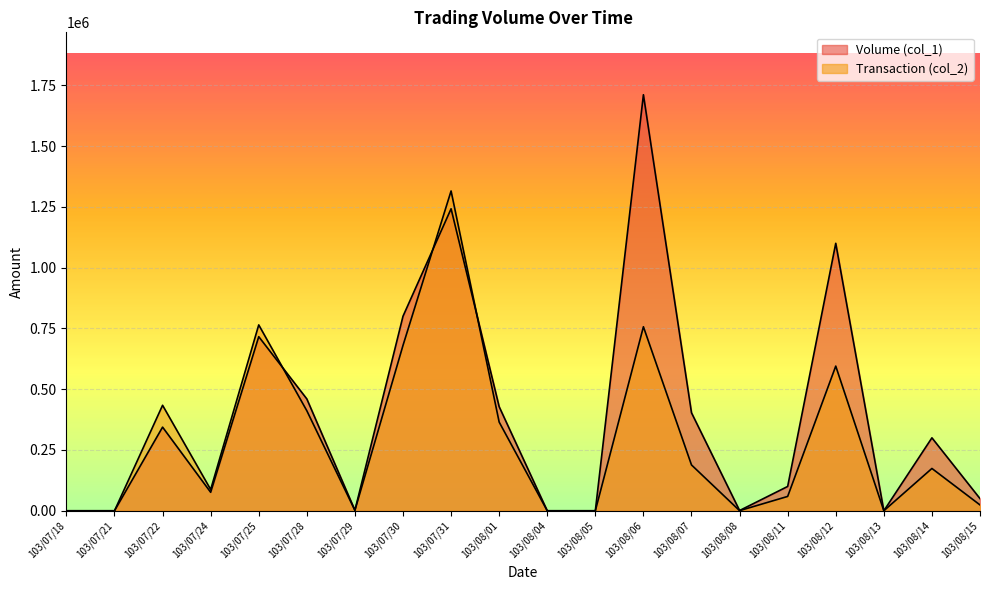

Between which two adjacent categories do Transaction (col_2) and Volume (col_1) first intersect?

103/07/25 and 103/07/28